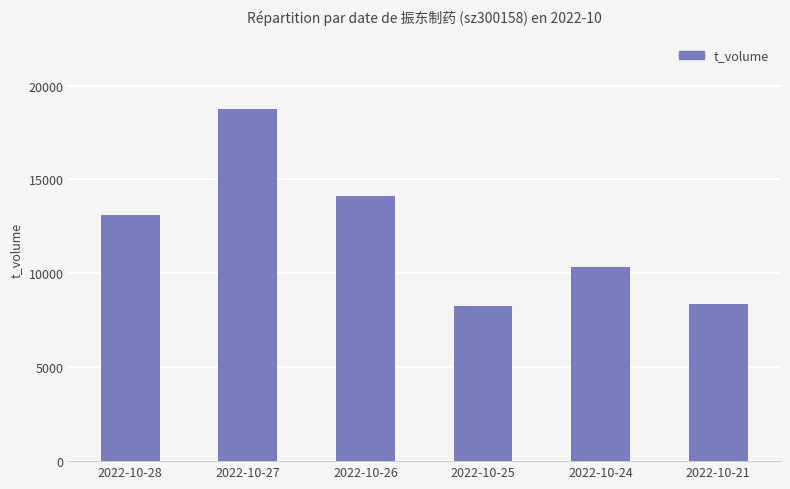

What is the sum of the values at 2022-10-25 and 2022-10-27?

27007